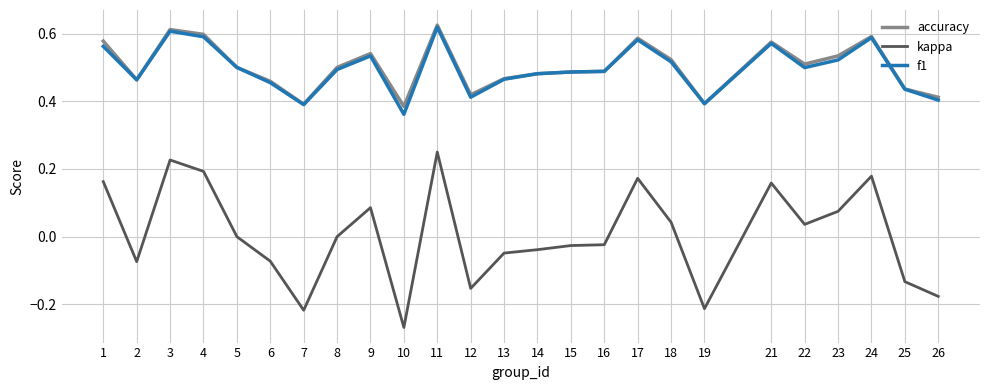

Is it true that f1 equals 0.4 at 26?

True